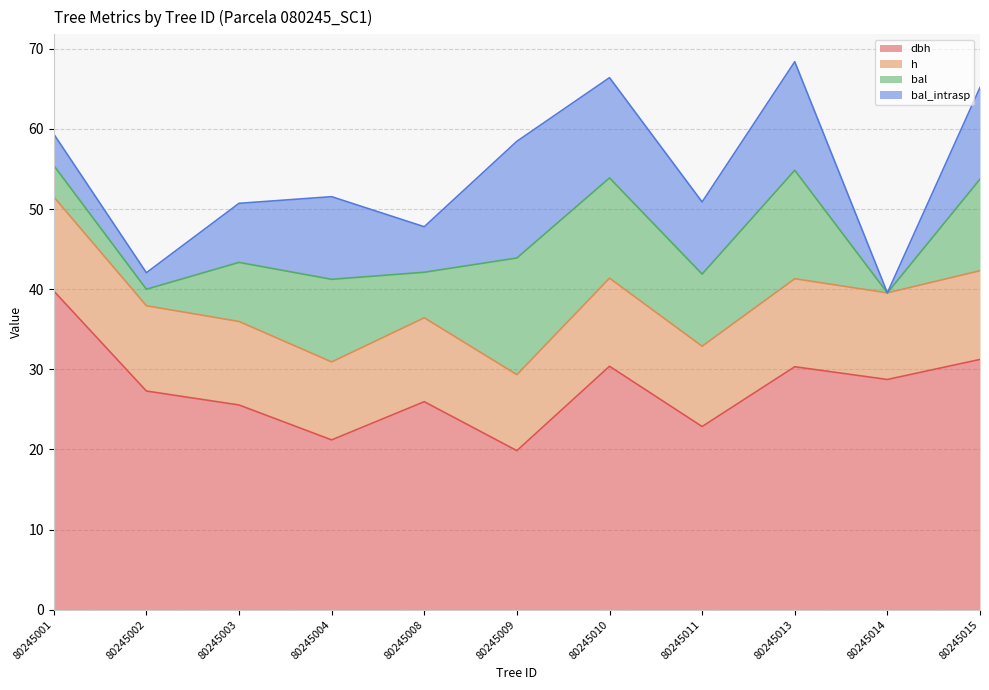

What is the value of the h point at the 3rd from the left?

36.0